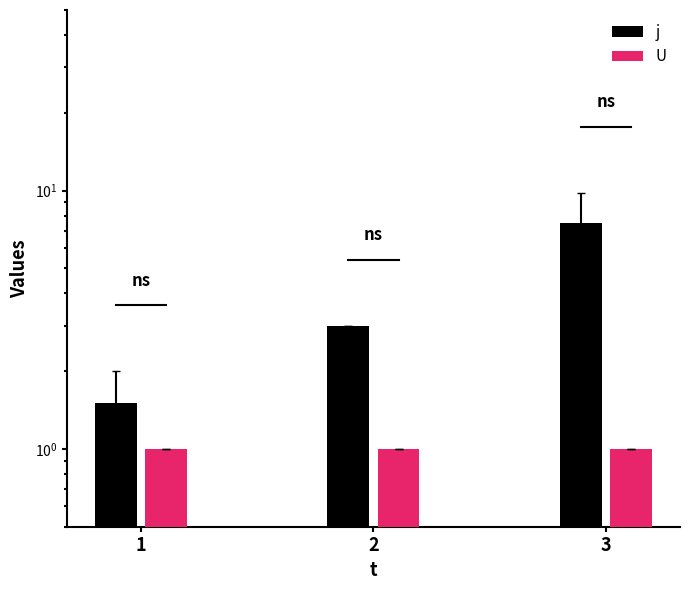

True or false: j has a value of 3.0 at 2.

True